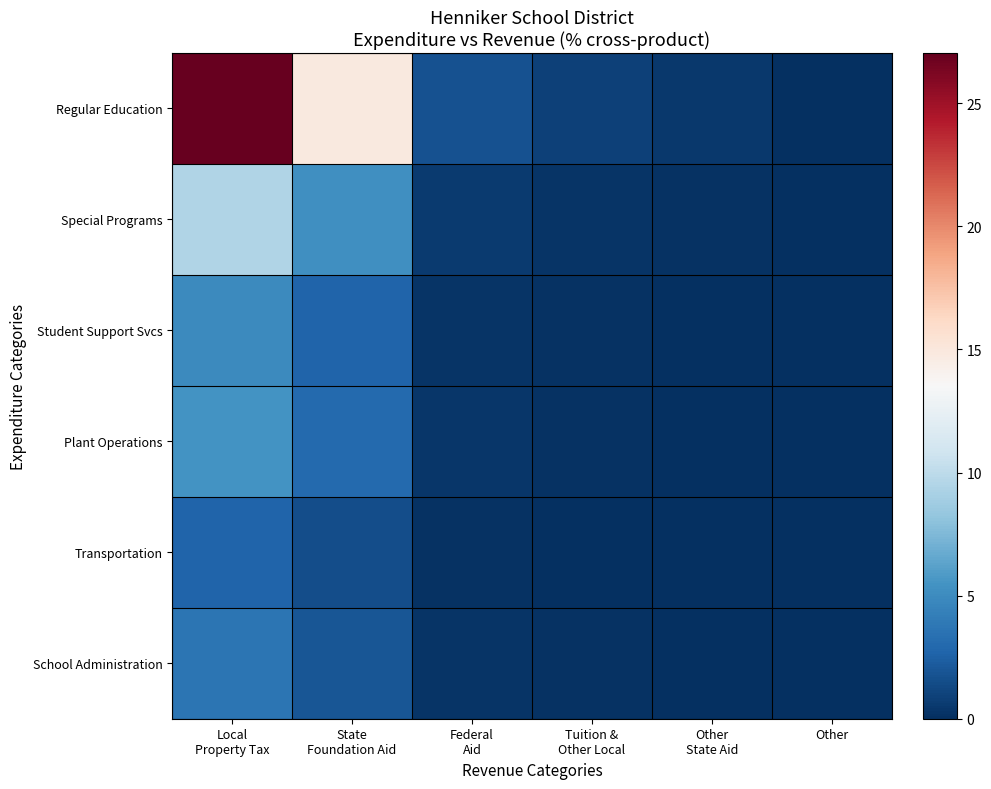

How many distinct data groups are displayed?

6